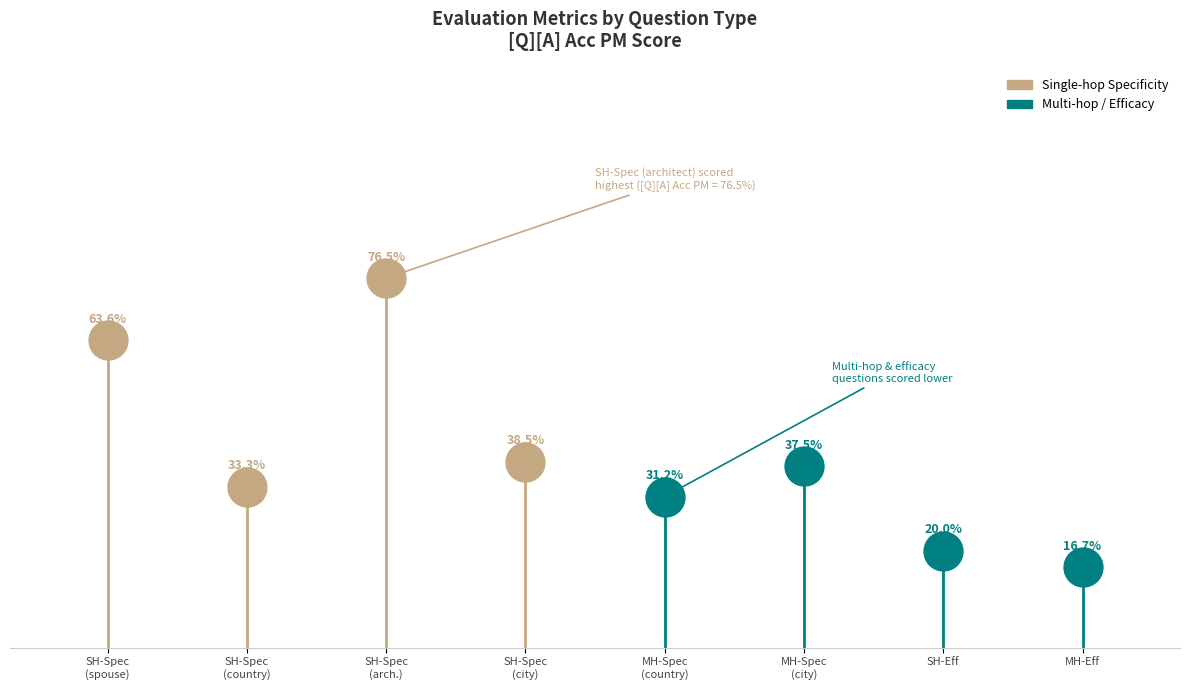

At how many categories does at least one series exceed 0?

8